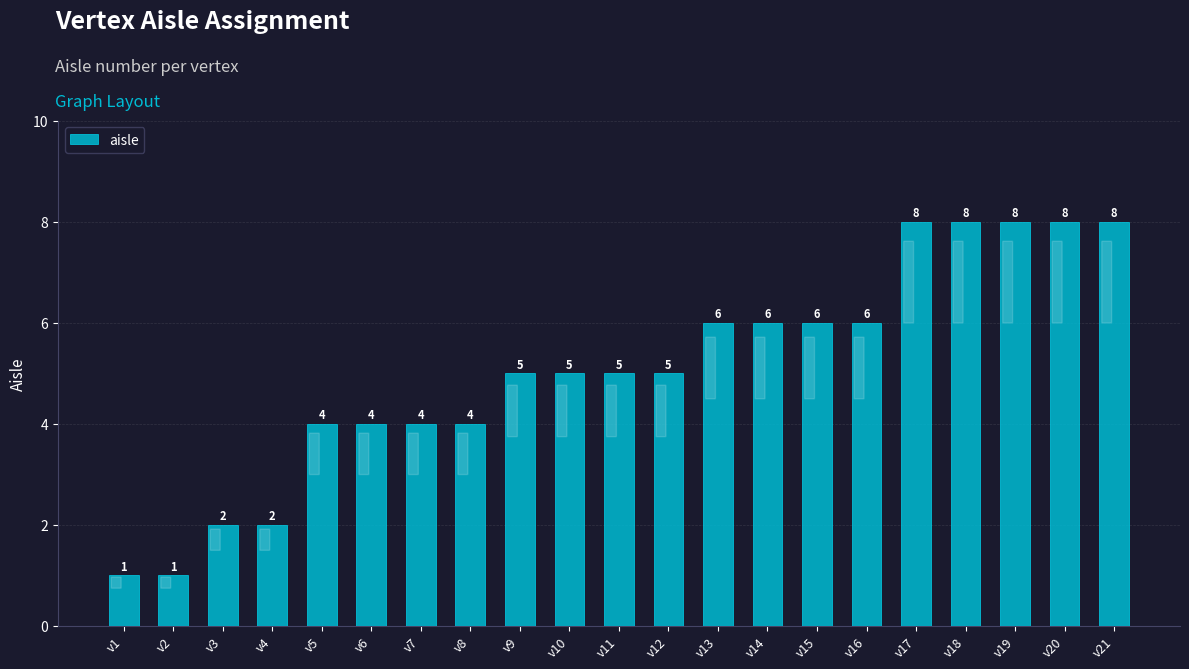

What is the sum of the values at v20 and v2?

9